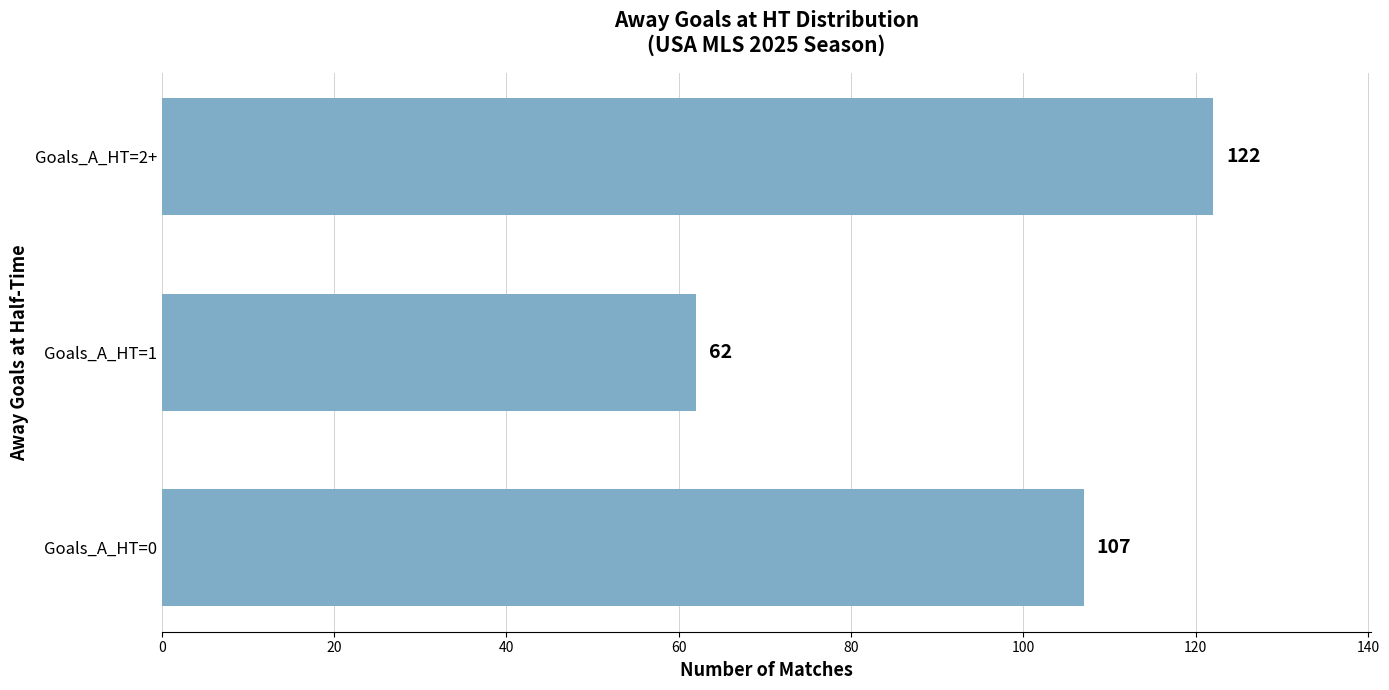

List the labels in order of value, smallest first.

Goals_A_HT=1, Goals_A_HT=0, Goals_A_HT=2+